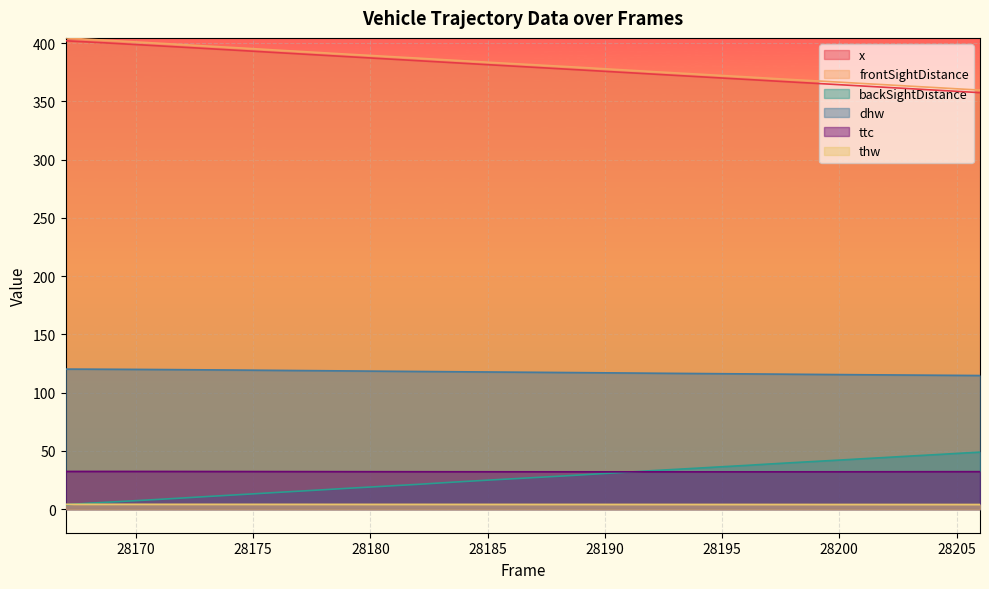

Read the backSightDistance value at 28187.

27.1